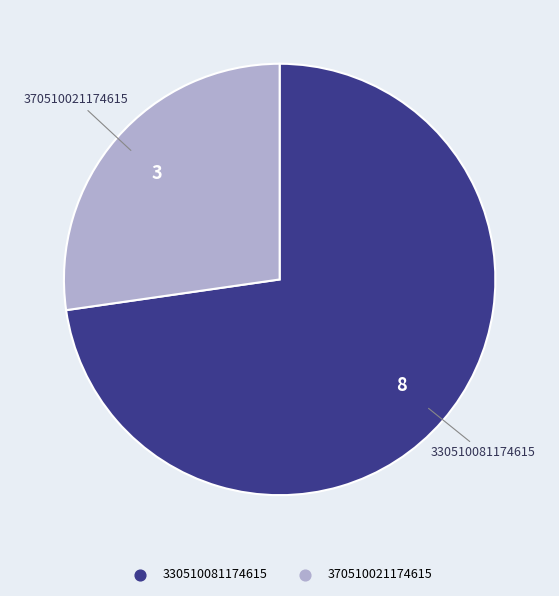

Is 370510021174615 the majority of the pie?

No